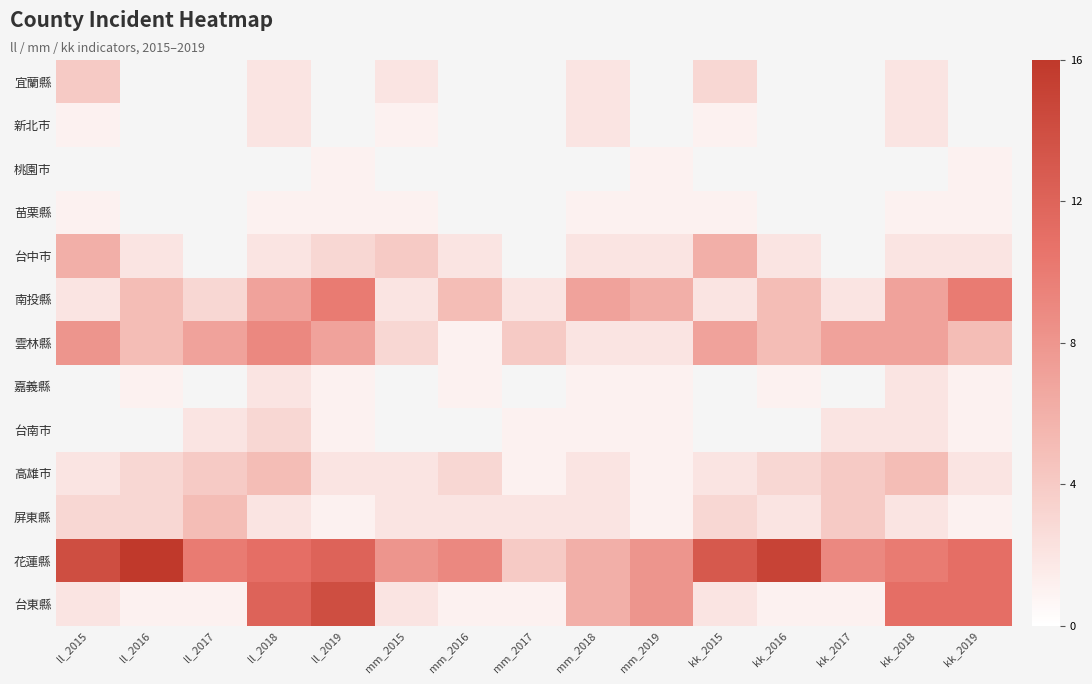

At which category does the chart reach its peak across all series?

ll_2016